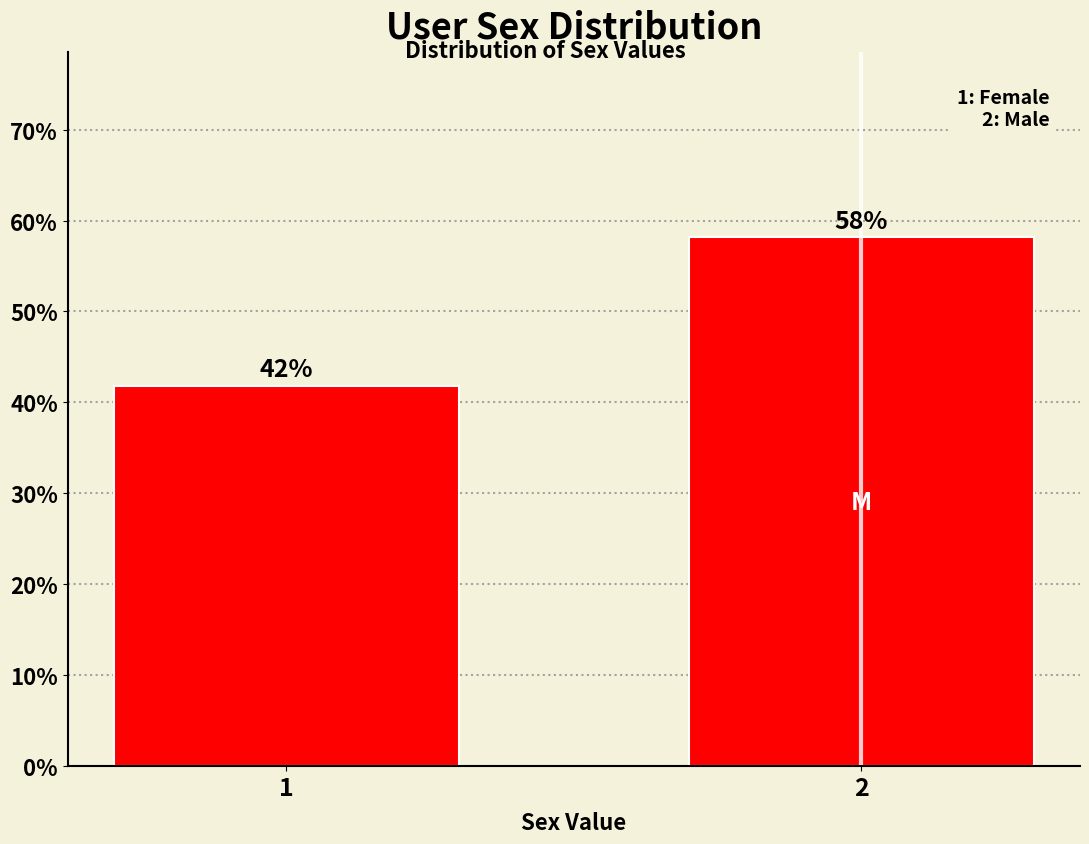

Approximately how many times larger is the value at 2 compared to 1?

1.4